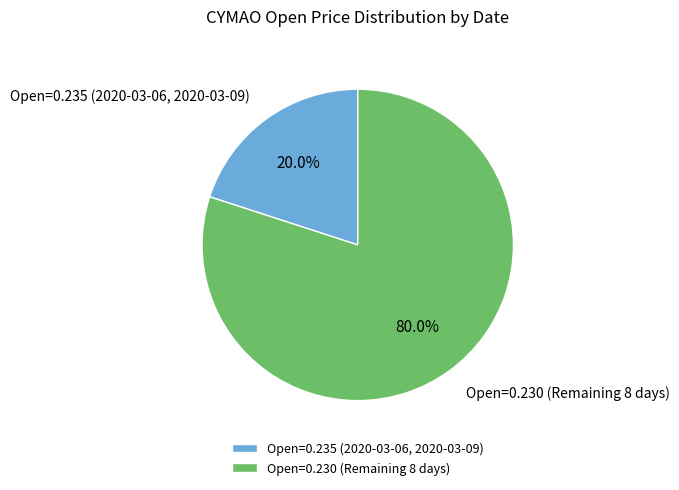

Which category has the smallest portion of the pie?

Open=0.235 (2020-03-06, 2020-03-09)